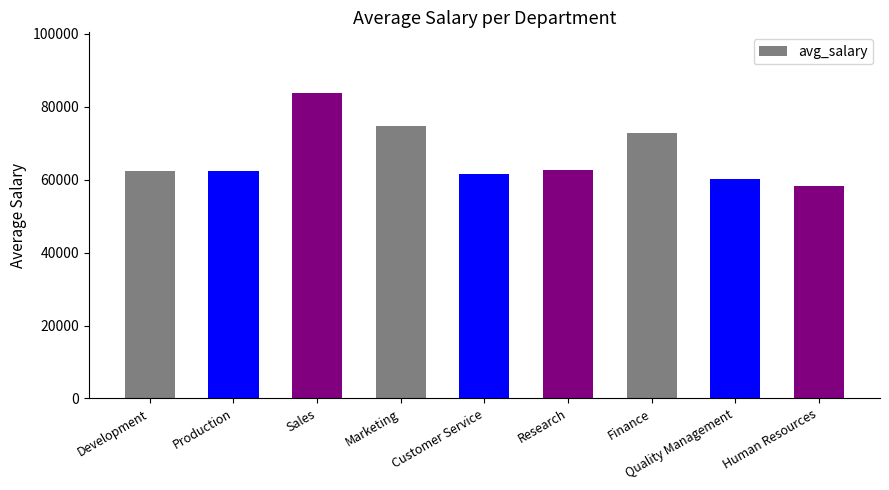

Where is the data nearest to the value 70930?

Finance